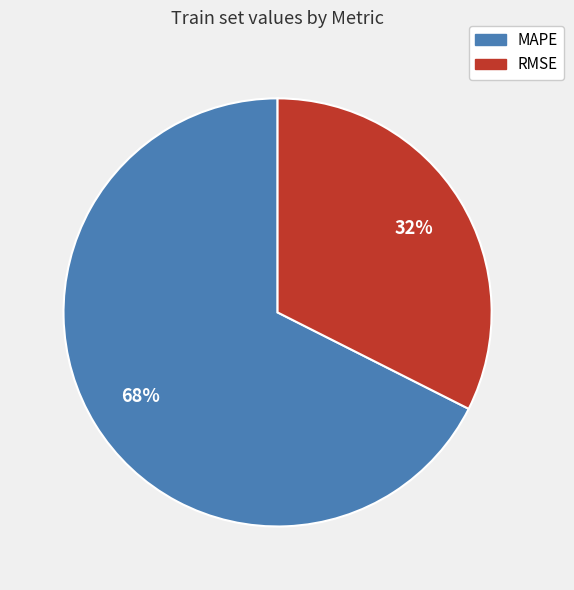

What percentage is the RMSE slice, to the nearest percent?

32%